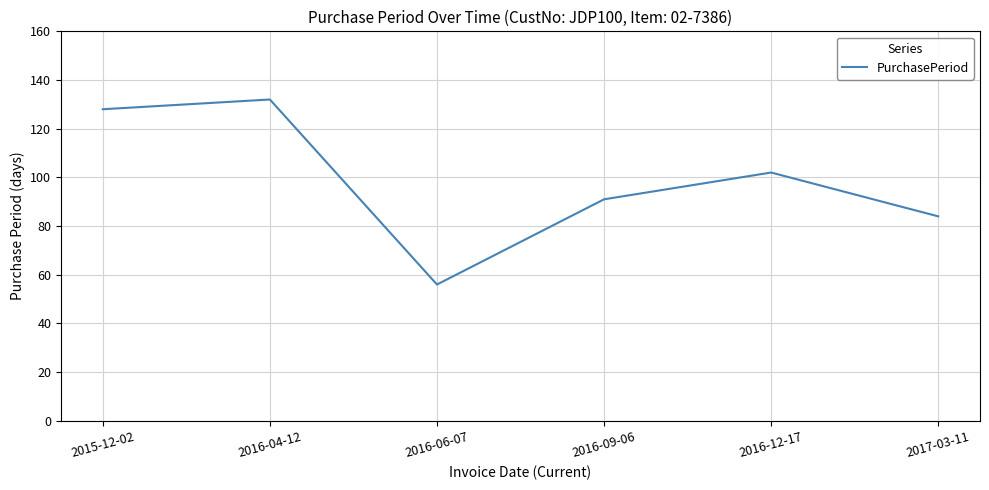

Which has a higher value, 2015-12-02 or 2016-04-12?

2016-04-12